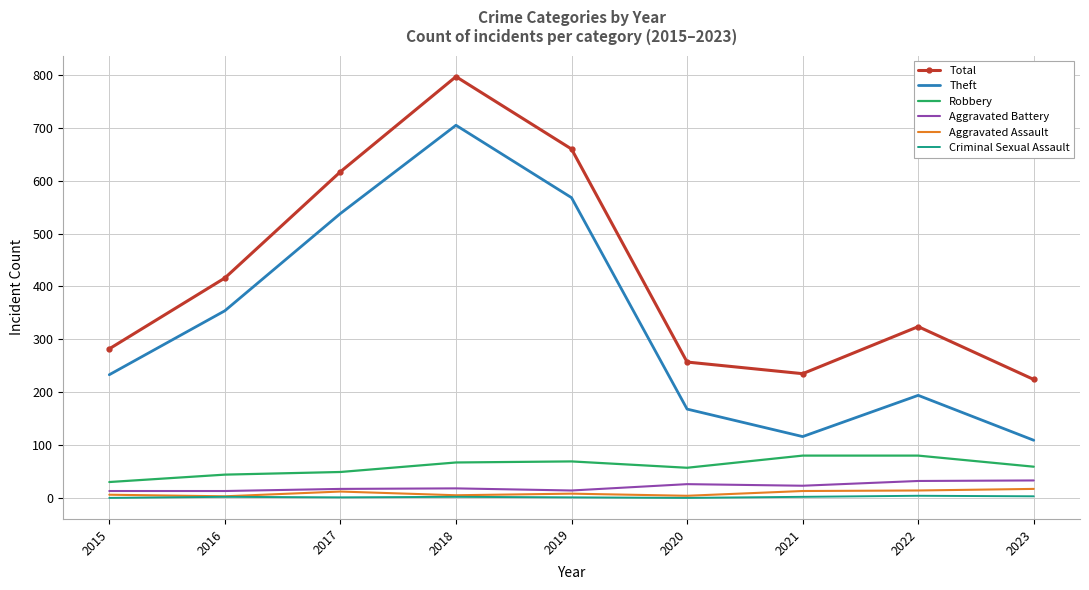

Which series has the largest total across all categories?

Total